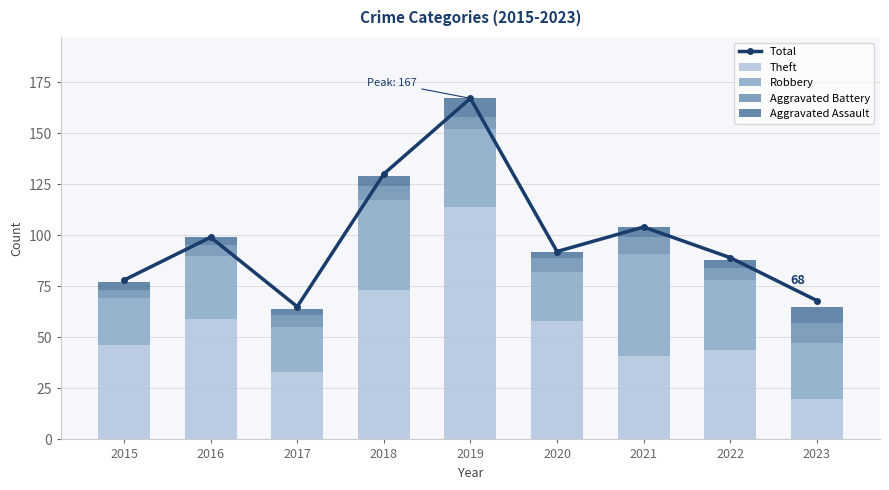

At 2018, list the series in order from smallest to largest.

Aggravated Assault, Aggravated Battery, Robbery, Theft, Total